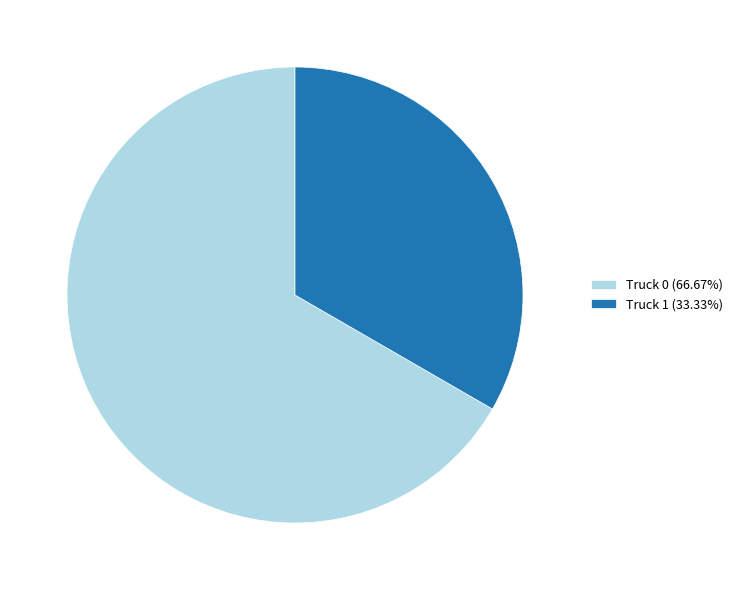

Is it true that Truck 1 is 33% of the pie?

True